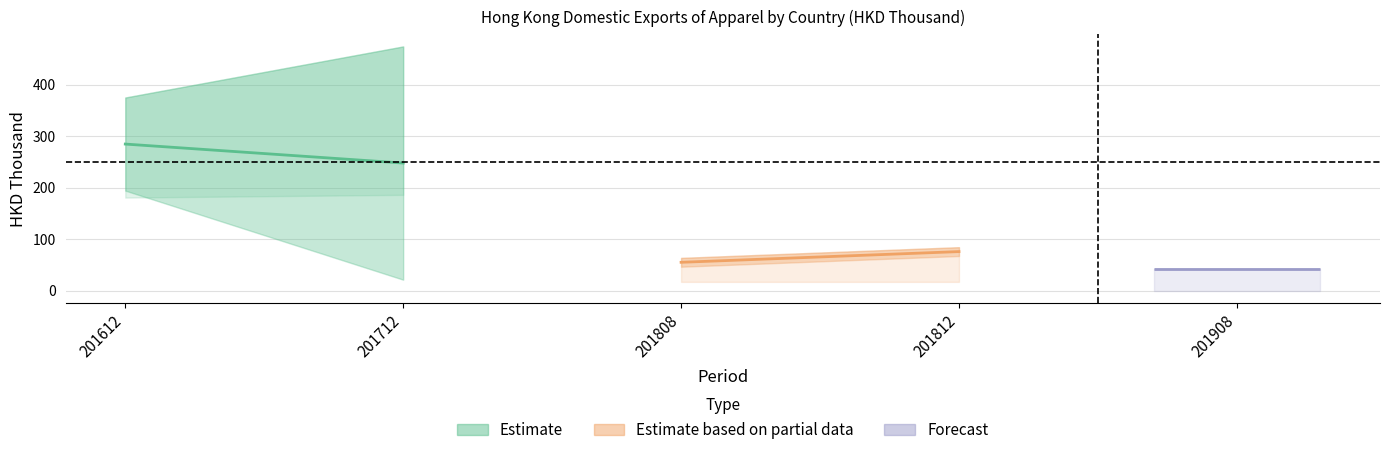

Which category has the lowest value across all series?

201908